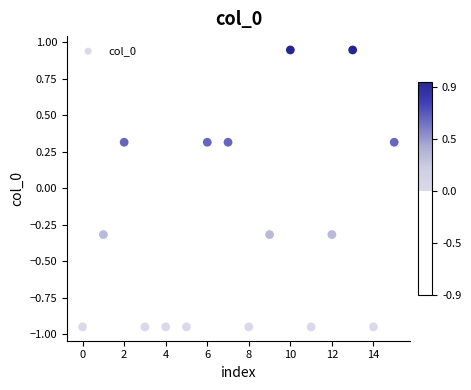

What is the range of Y values (max minus min)?

1.9